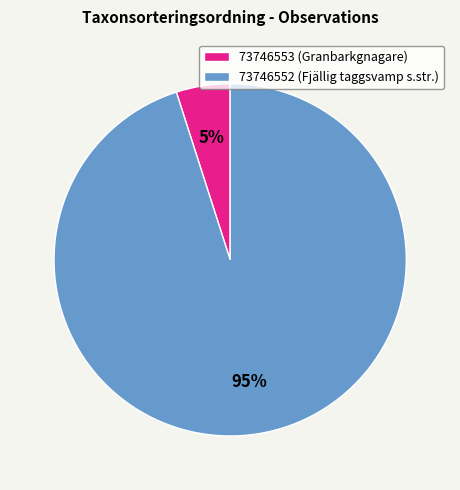

How many slices are in this pie chart?

2